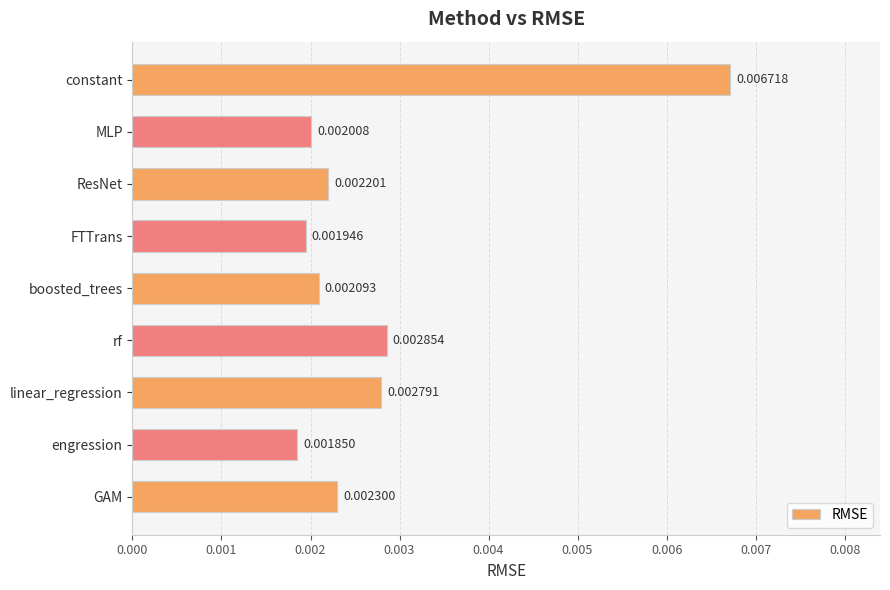

List the labels in order of value, smallest first.

engression, FTTrans, MLP, boosted_trees, ResNet, GAM, linear_regression, rf, constant